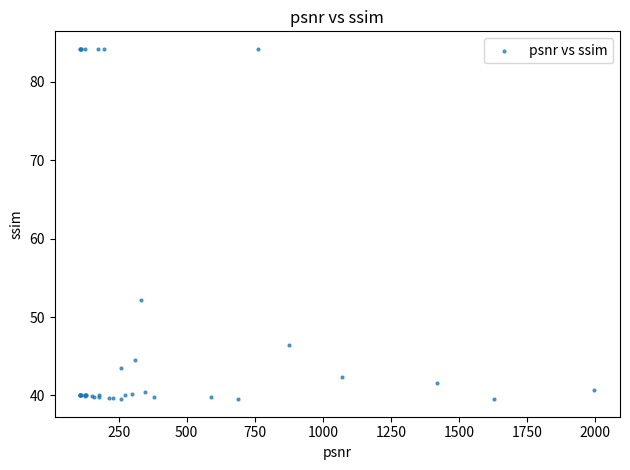

What Y value in the scatter plot is closest to 61?

52.2